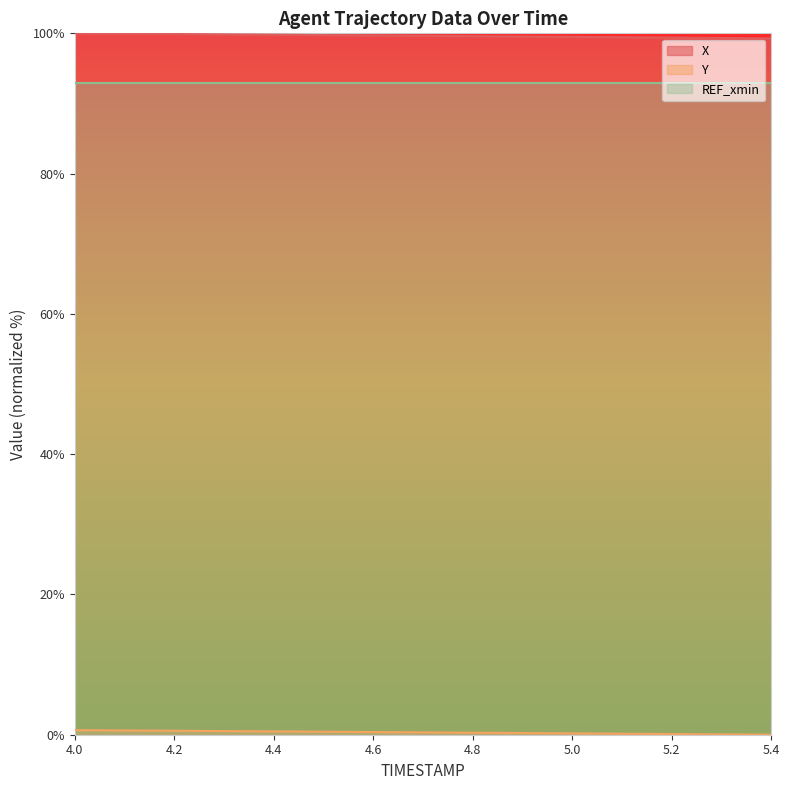

What position from the left is 4.5?

6